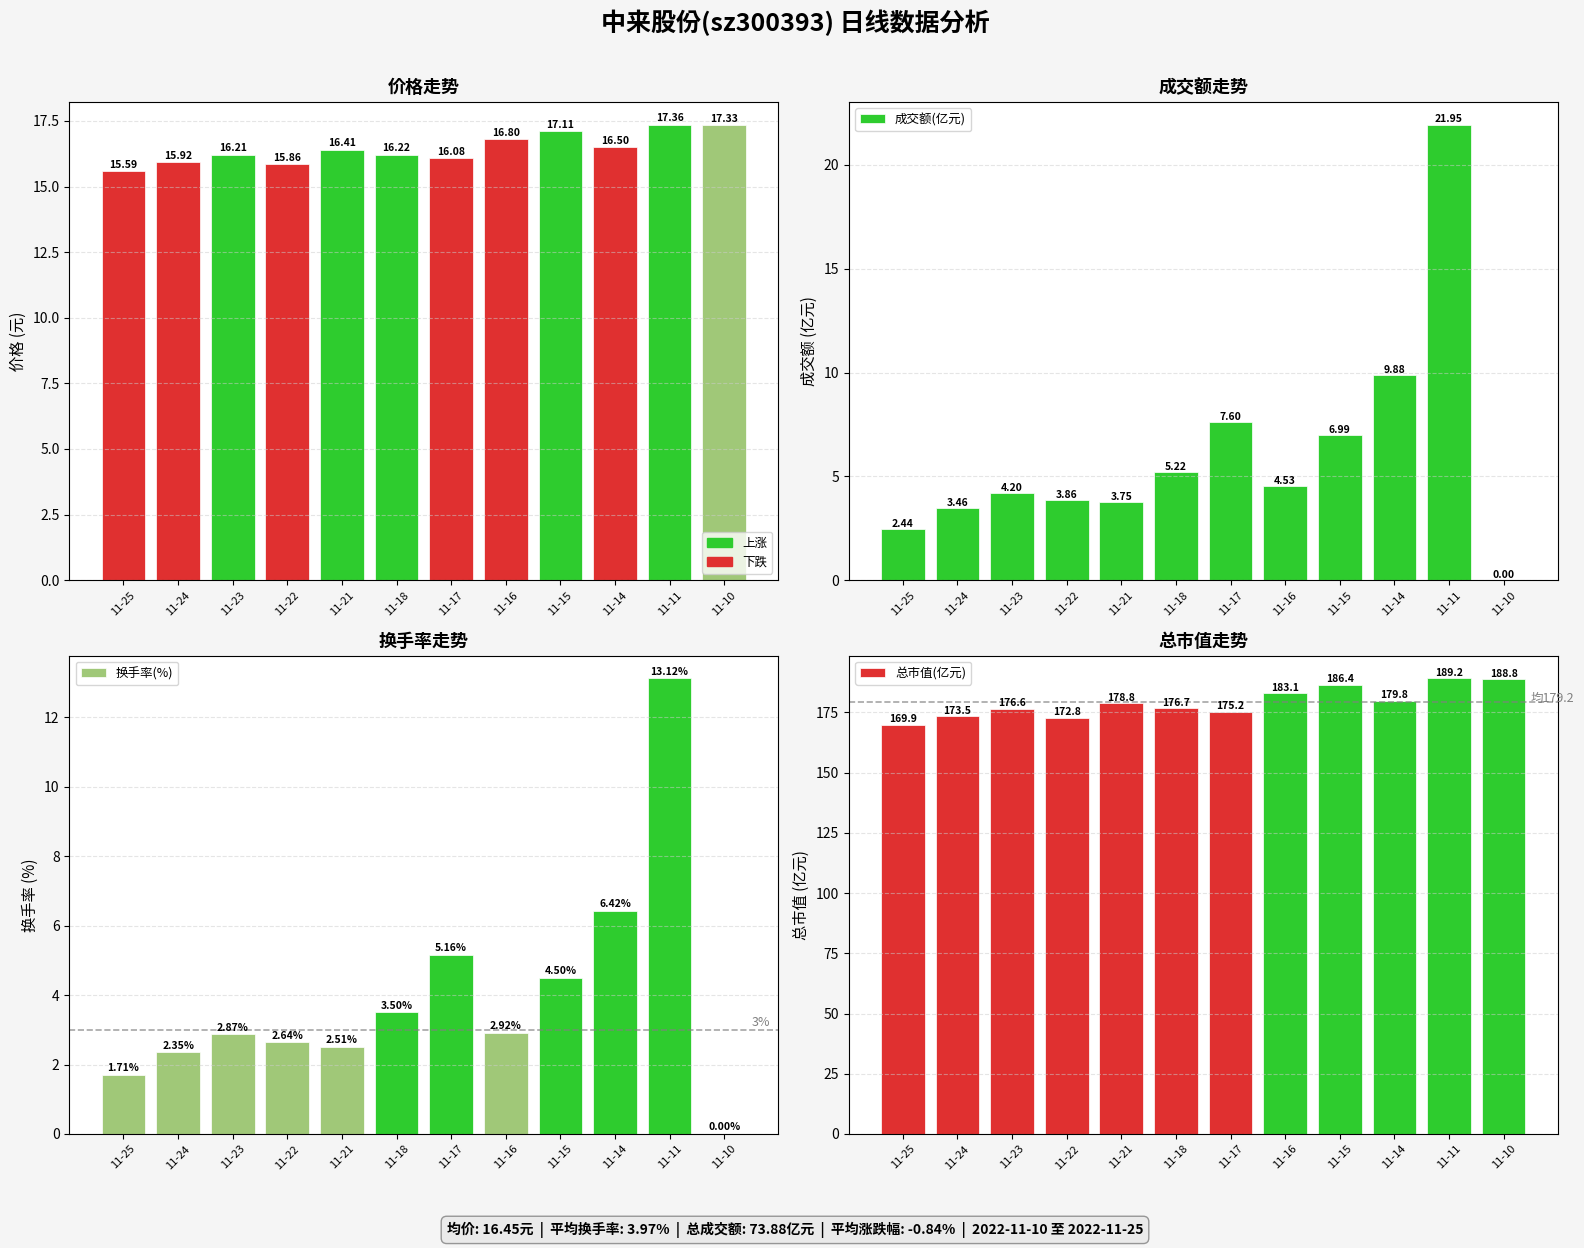

What is the sum of all 价格 values?

197.4